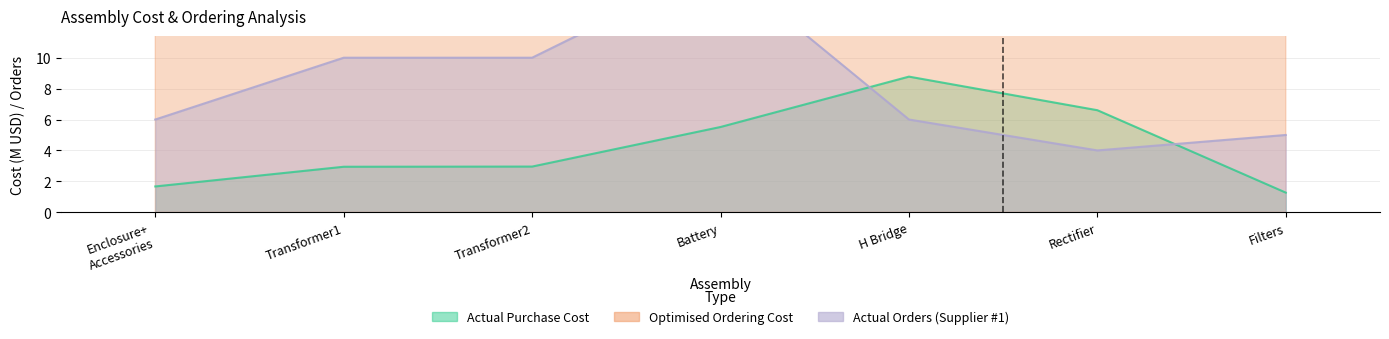

At which category does the chart reach its peak across all series?

Rectifier